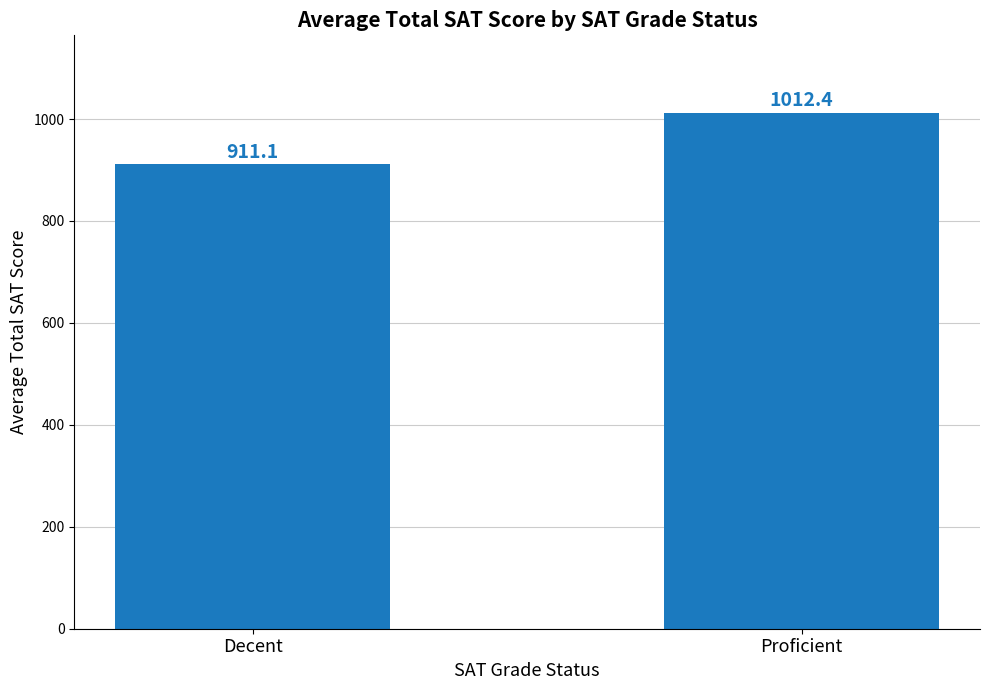

Is it true that the value at Decent is 323.1?

False